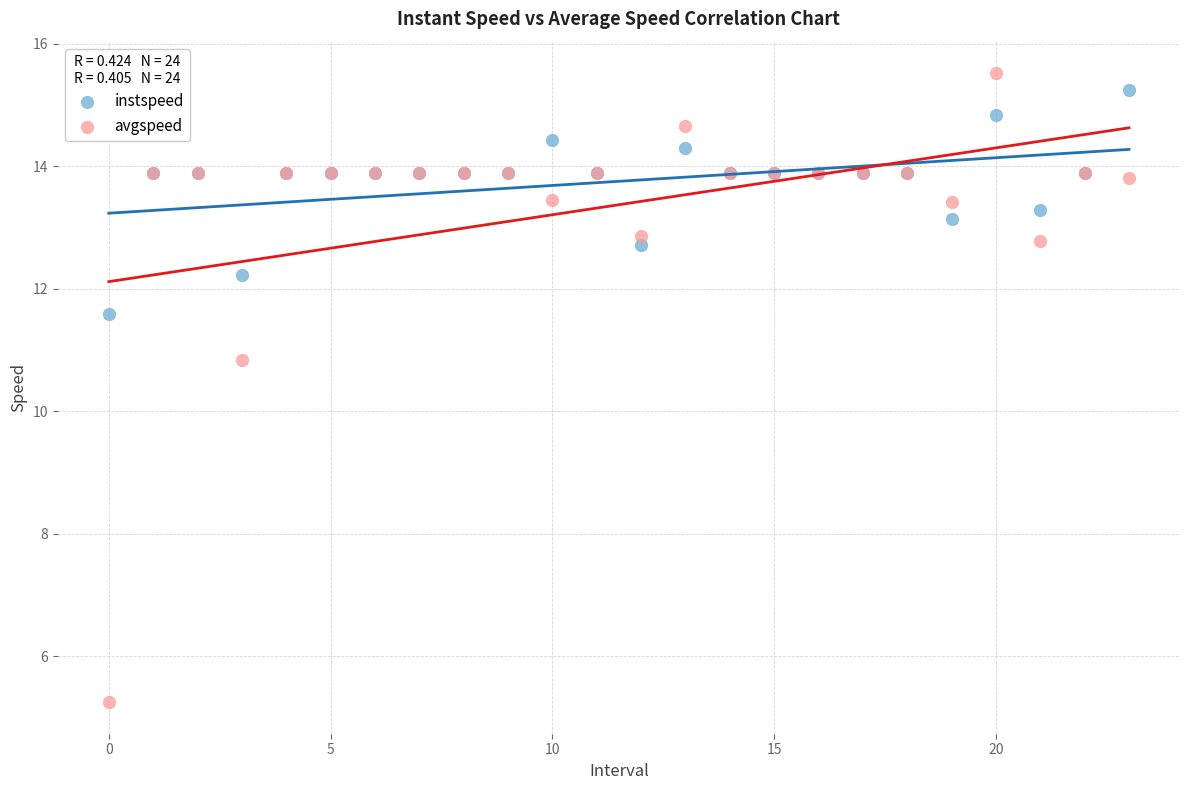

Which series has the widest spread of Y values?

avgspeed